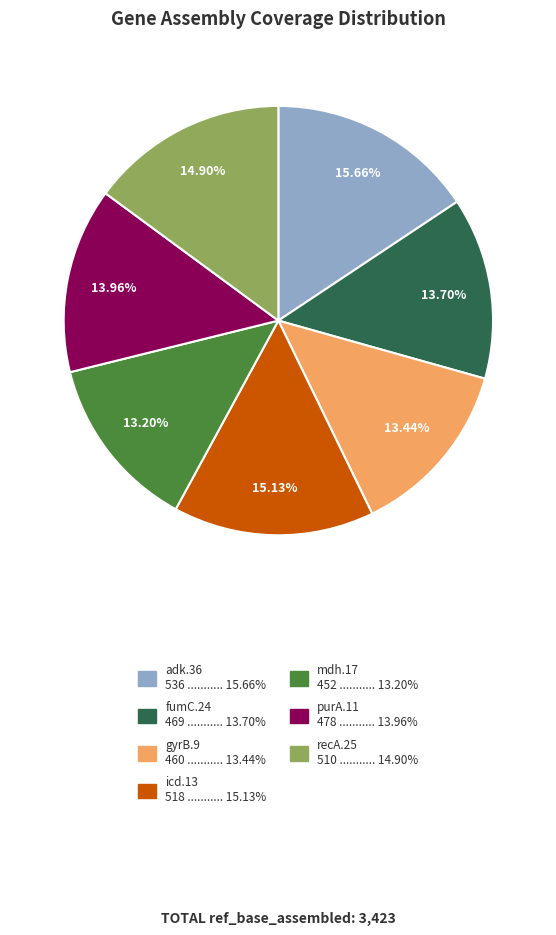

Do purA.11 and gyrB.9 together represent more than half of the pie?

No